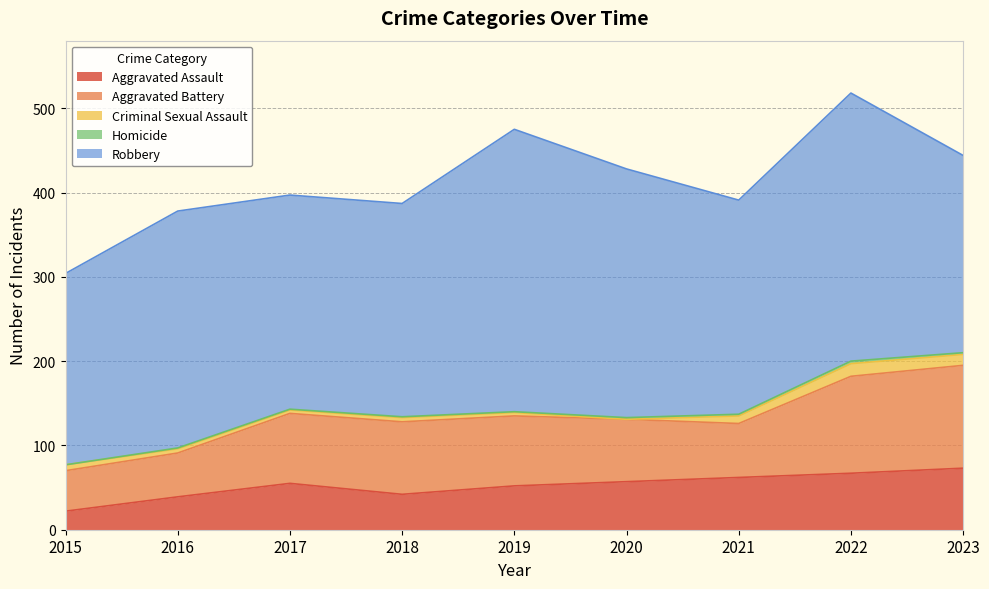

Where does the Aggravated Assault series first go above 55?

2020